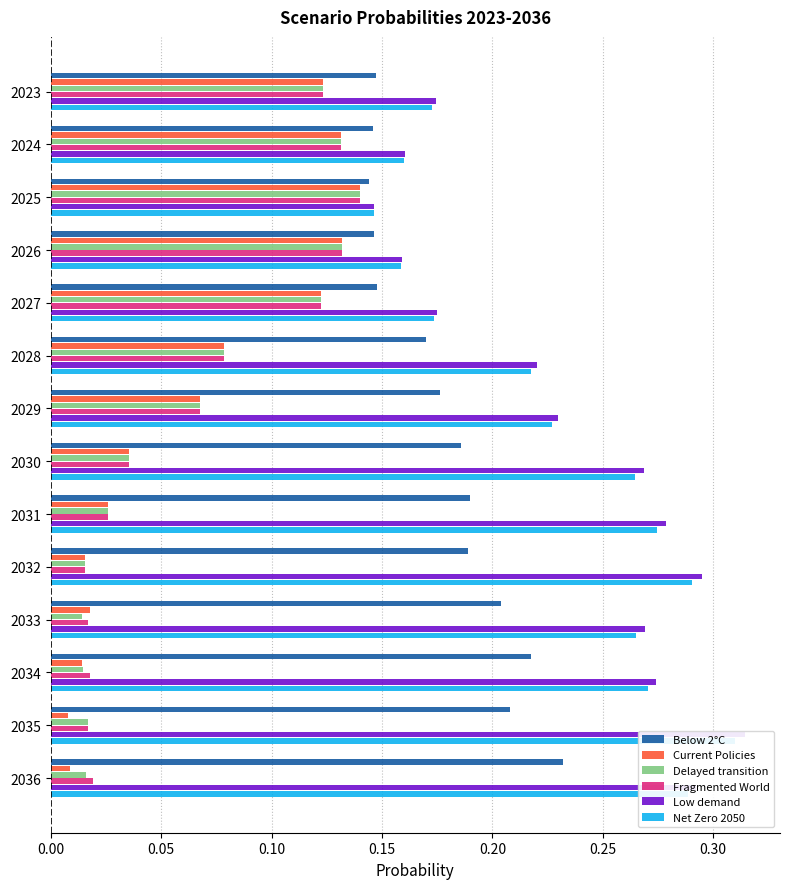

Between 2028 and 2032, which series saw the biggest shift?

Low demand